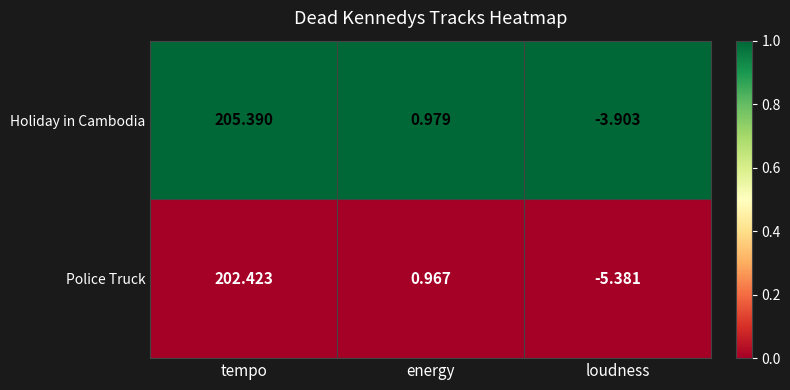

List the series in order of their overall mean, highest first.

Holiday in Cambodia, Police Truck